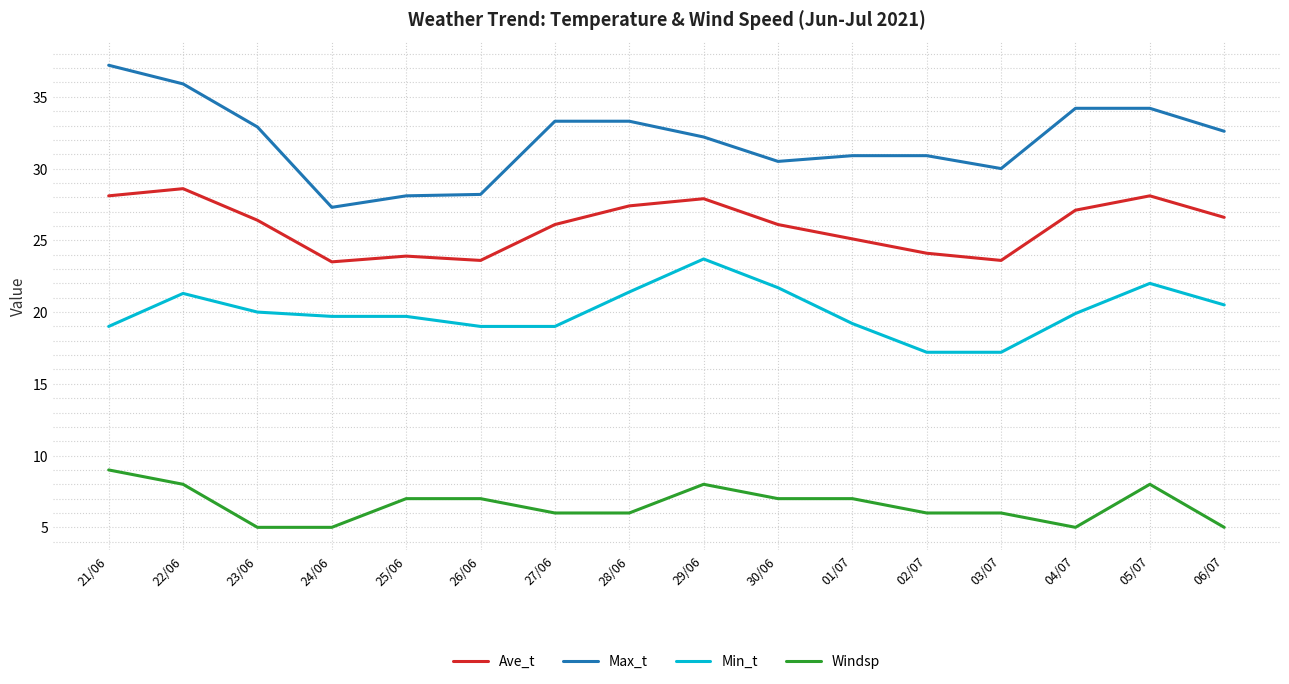

Which series changed the most between 26/06 and 01/07?

Max_t